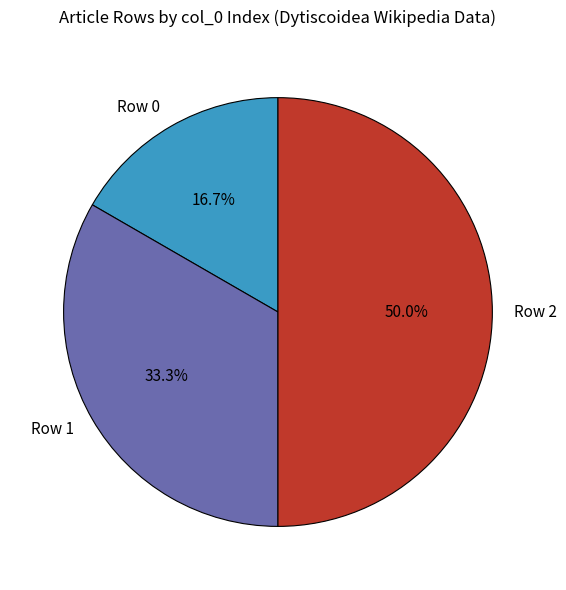

What is the ratio of the value at Row 0 to the value at Row 2?

0.3